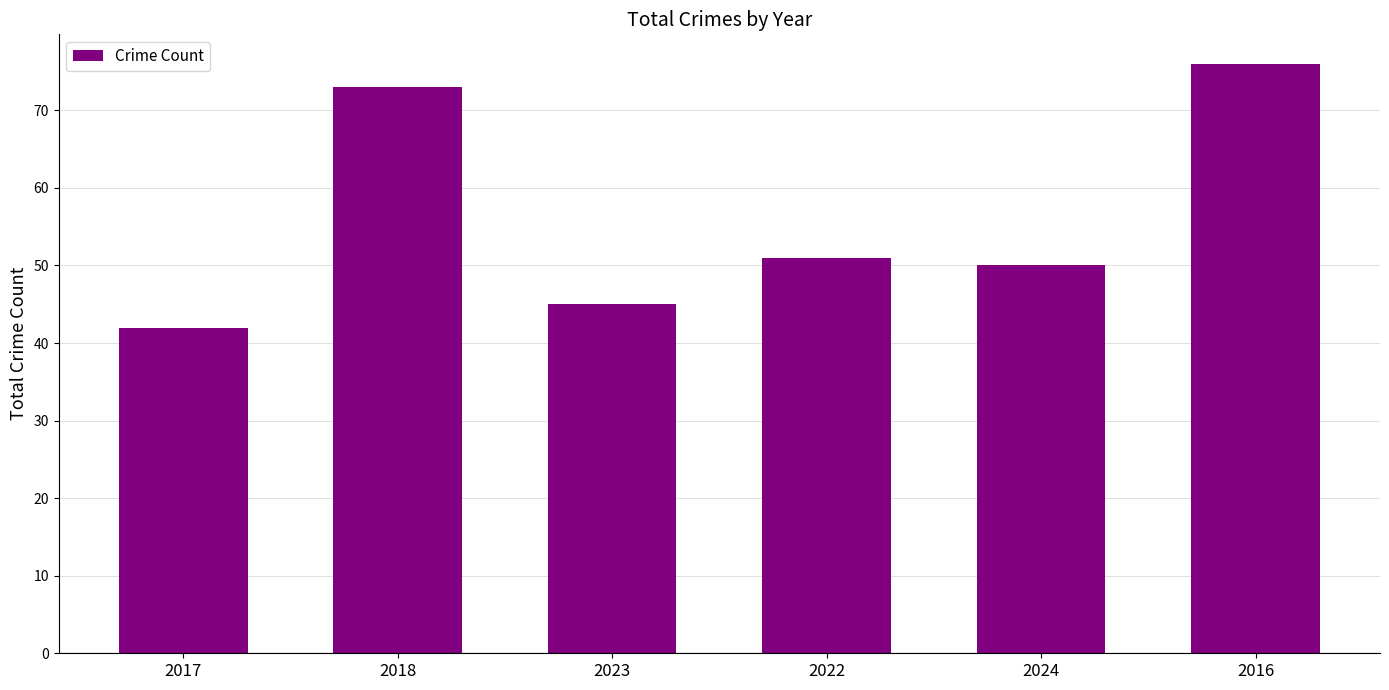

At which label is the value closest to 59?

2022